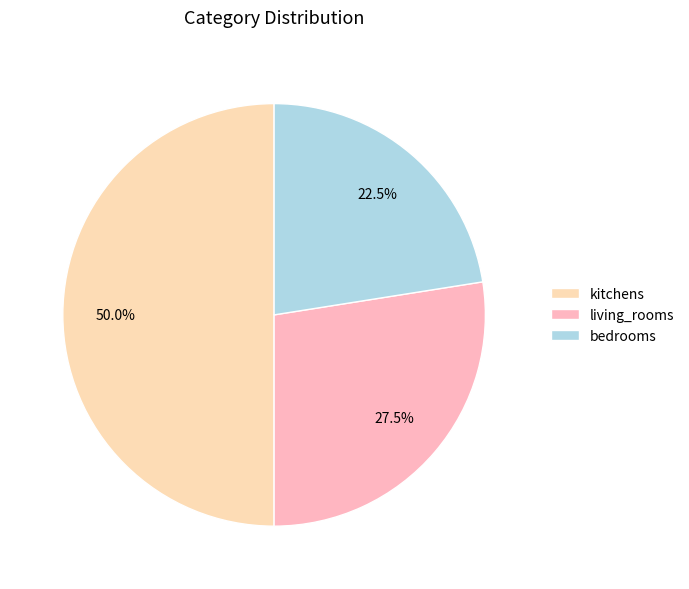

What is the ratio of the value at kitchens to the value at bedrooms?

2.2